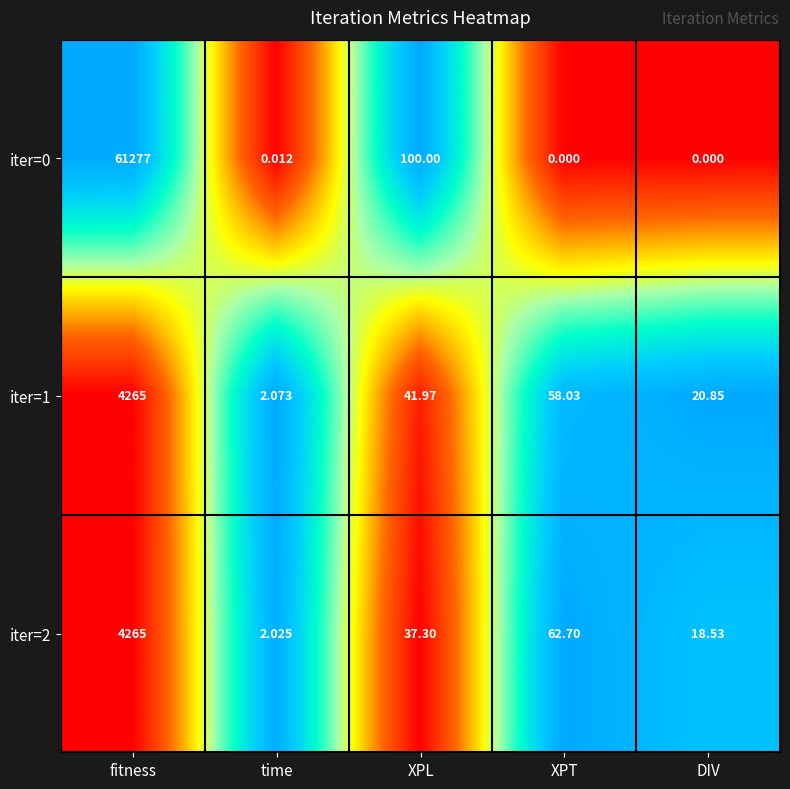

Where is iter=1 nearest to the value 2133?

XPT